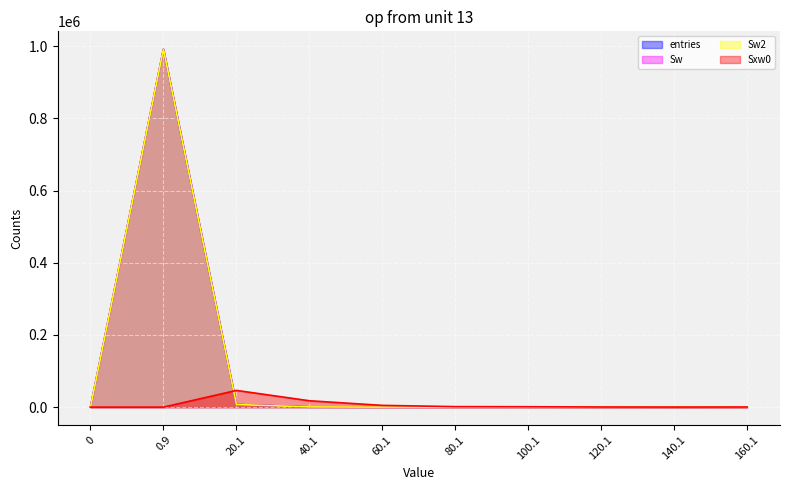

What is the approximate value of Sw2 at 100.1?

12